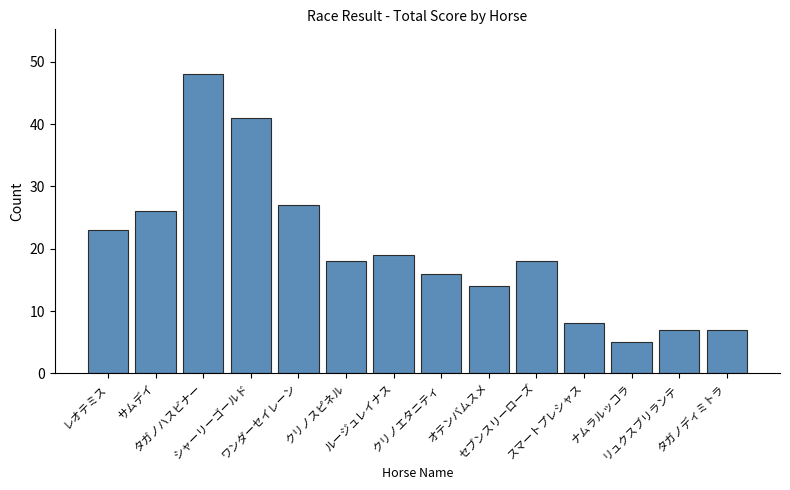

What value does the data have at ナムラルッコラ?

5